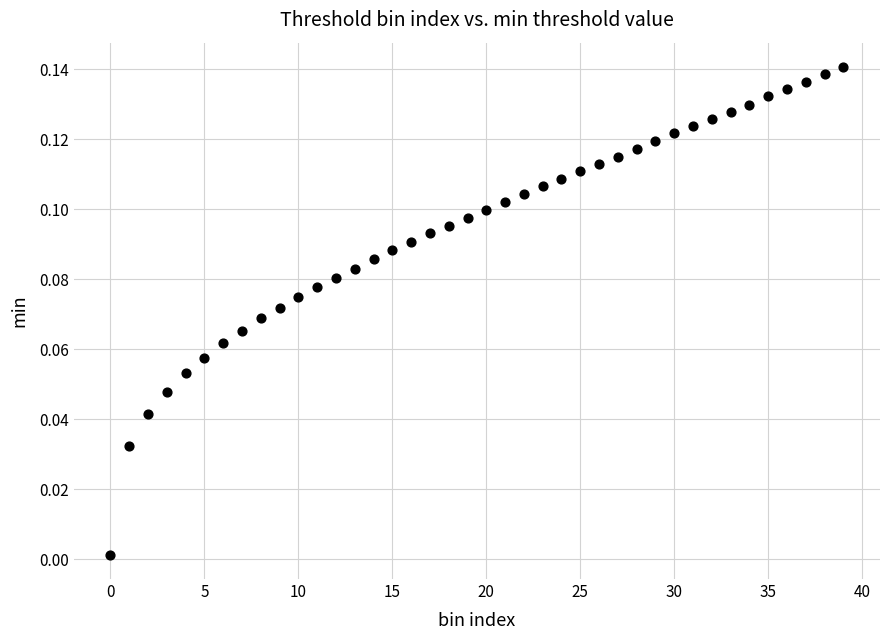

Count the number of points in this scatter plot.

40